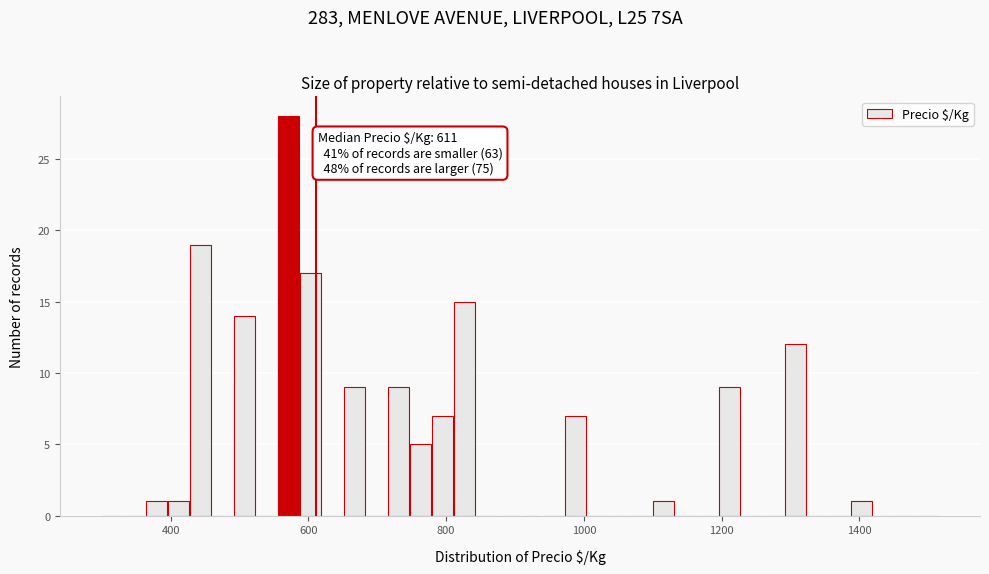

Around what value on the x-axis is the tallest bar? Give the approximate position of its centre, as read against the axis.

580